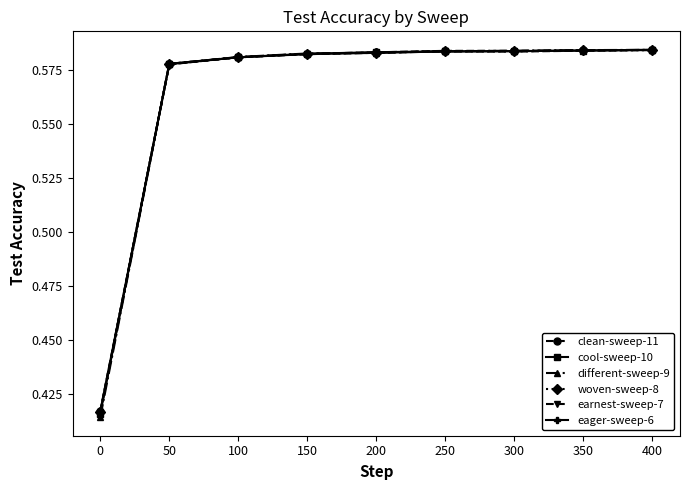

The value of clean-sweep-11 at 100 is 0.3. True or false?

False